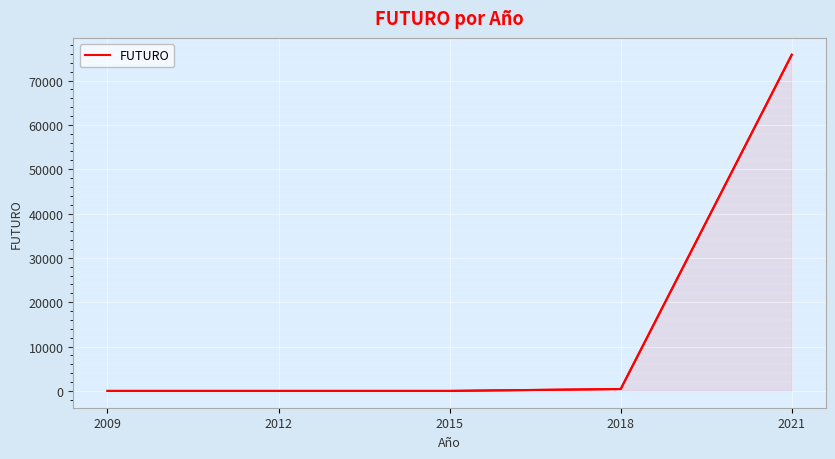

Between 2021 and 2015, which is larger?

2021